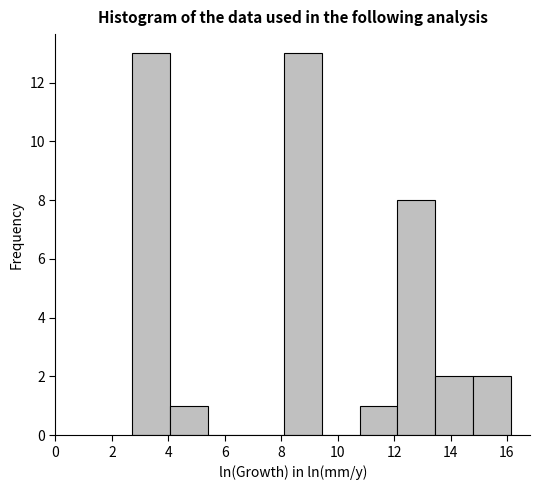

Reading left to right, list every bar in this chart as the range it spans on the x-axis followed by its height. Neither the bar edges nor the heights are printed on the chart, so give them approximately, as read against the axes.

2.8 to 4.0: 13
4.0 to 5.4: 1
5.4 to 6.8: 0
6.8 to 8.0: 0
8.0 to 9.4: 13
9.4 to 10.8: 0
10.8 to 12.2: 1
12.2 to 13.4: 8
13.4 to 14.8: 2
14.8 to 16.2: 2